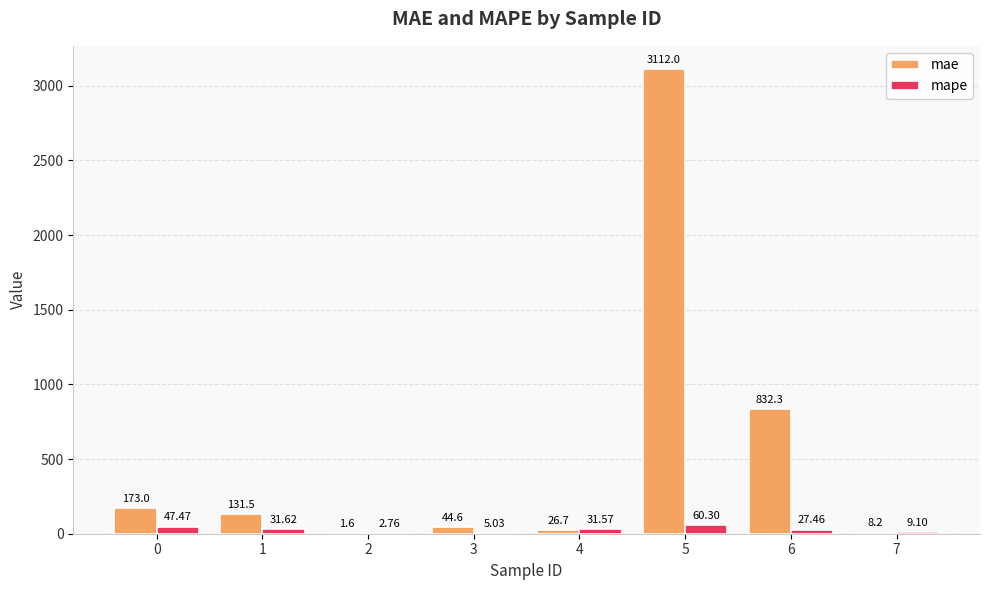

True or false: mape has a value of 60.3 at 5.

True